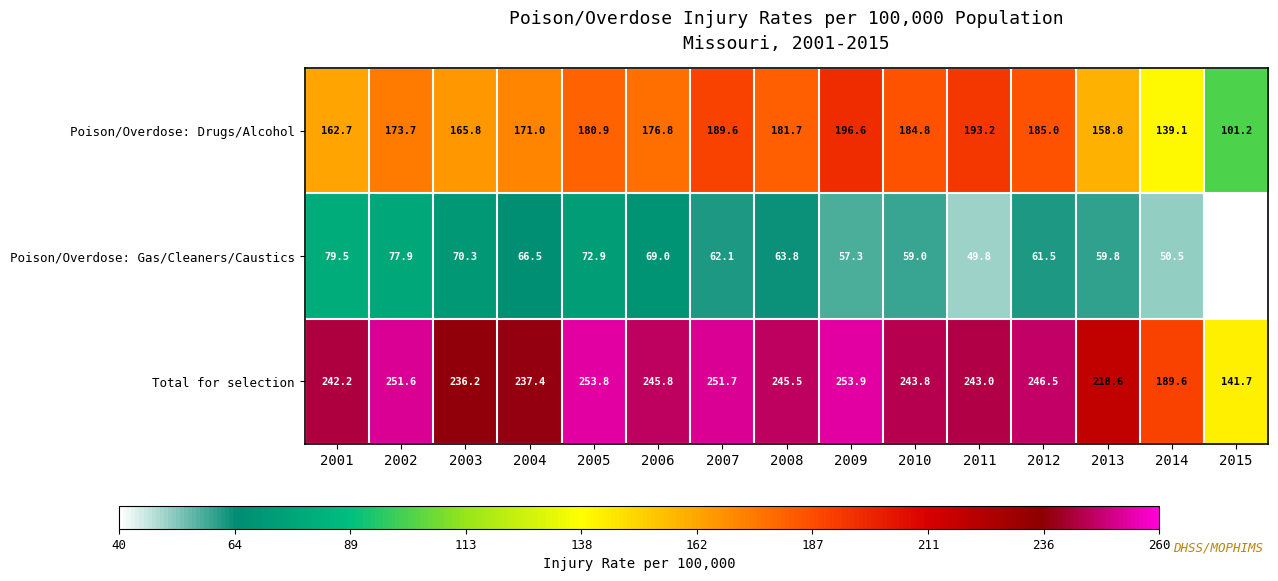

The Poison/Overdose: Drugs/Alcohol series shows 165.8 at 2003. True or false?

True